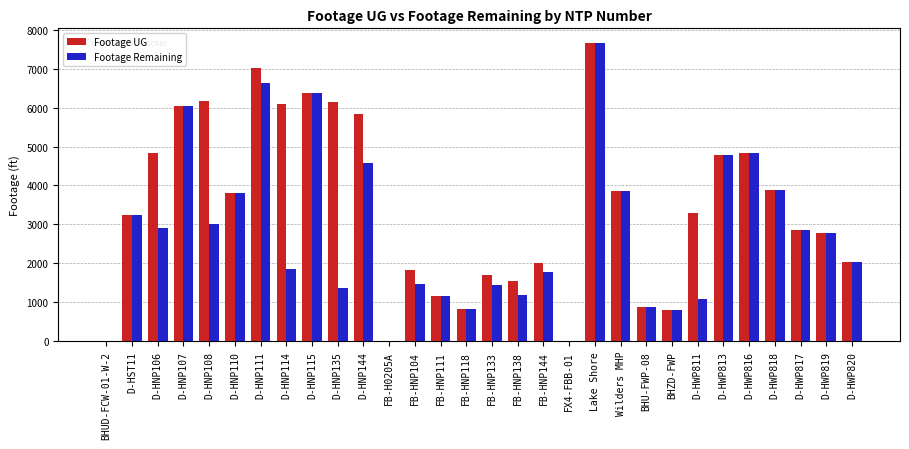

What is the approximate value of Footage UG at FB-HNP118?

831